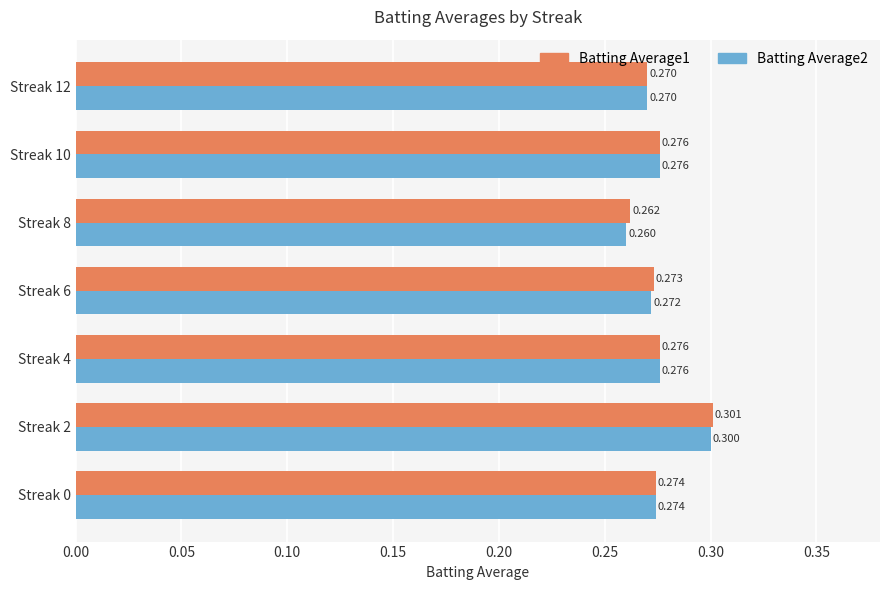

Is the value of Batting Average1 at Streak 10 greater than the value of Batting Average2 at Streak 2?

No